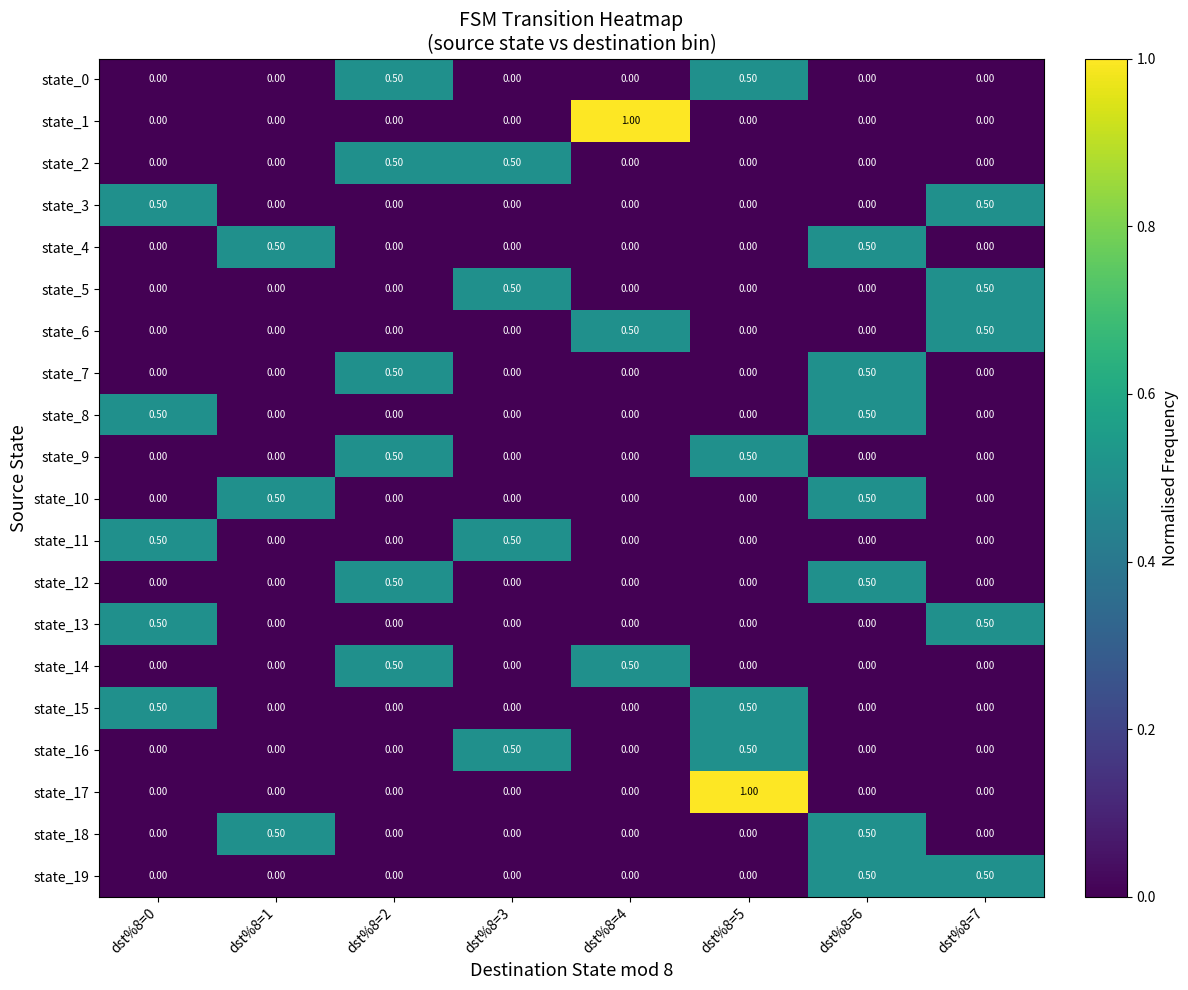

What is the total value across all series at dst%8=5?

3.0